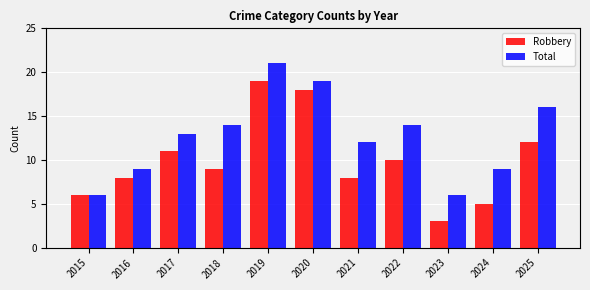

Which series has the largest total across all categories?

Total